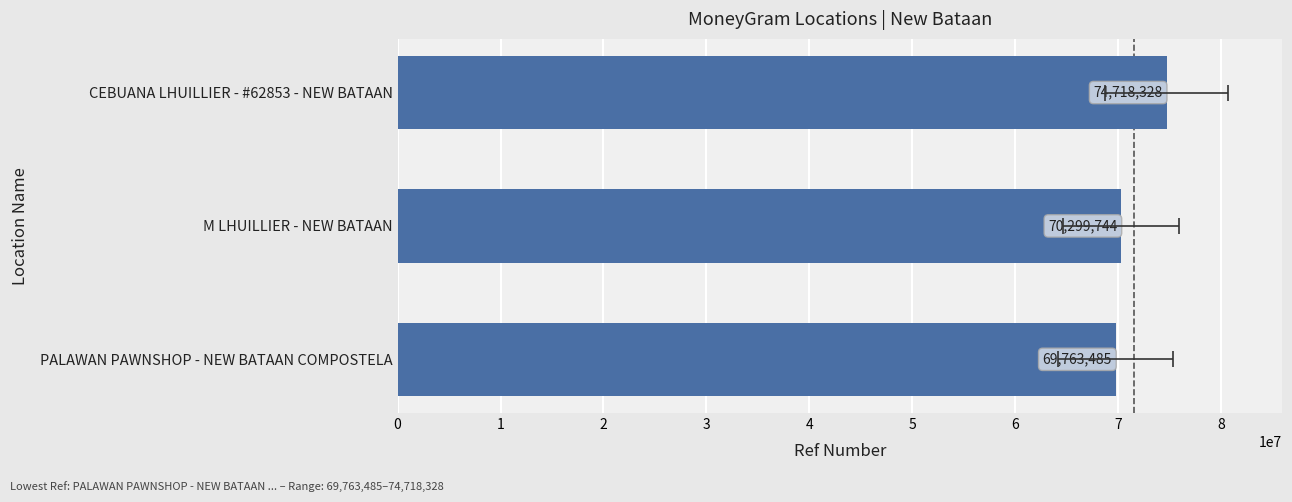

Approximately how many times larger is the value at PALAWAN PAWNSHOP - NEW BATAAN COMPOSTELA compared to M LHUILLIER - NEW BATAAN?

1.0